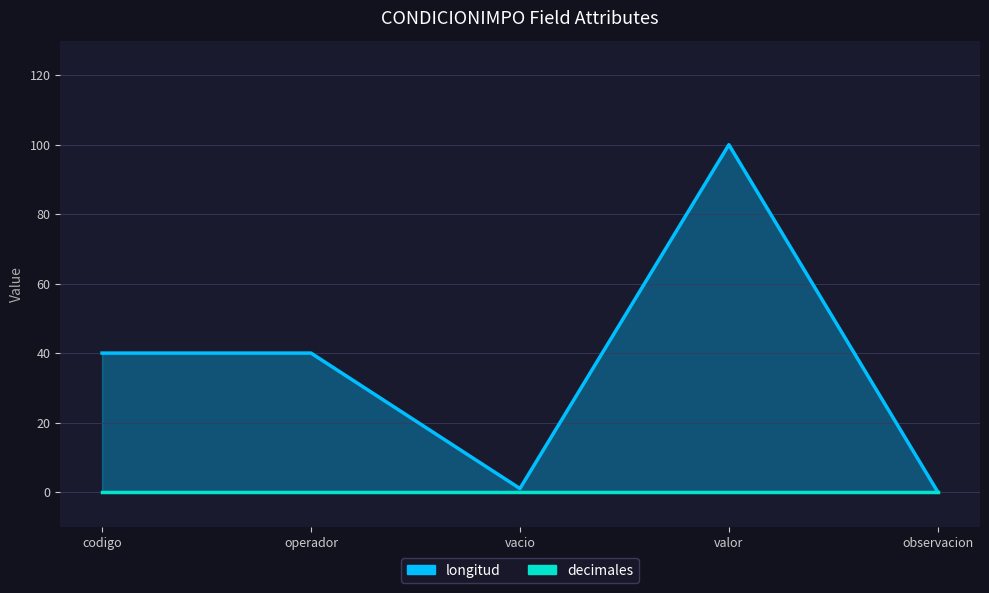

Does the chart have visible grid lines?

Yes